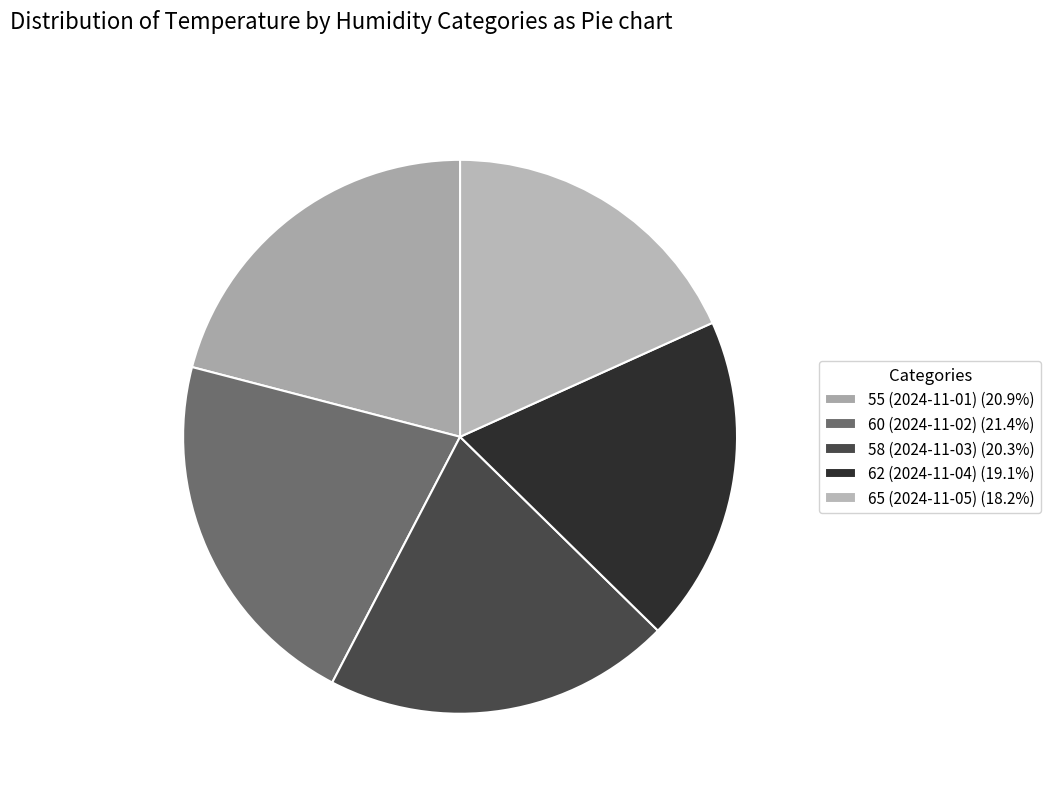

Does any single category account for the majority?

No